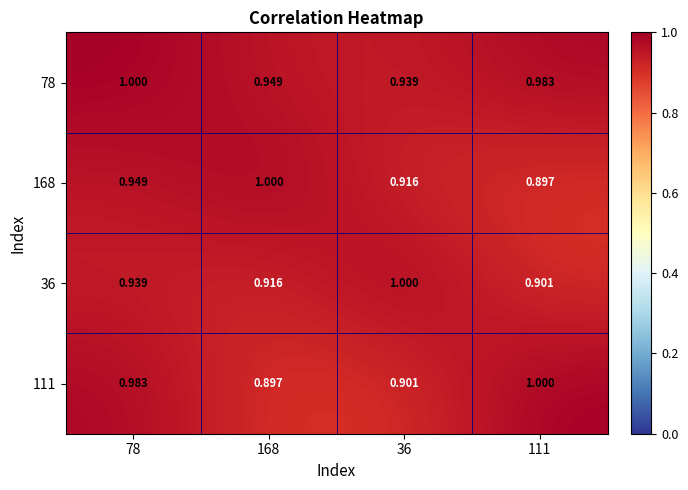

Is the value of 111 at 168 greater than the value of 78 at 78?

No